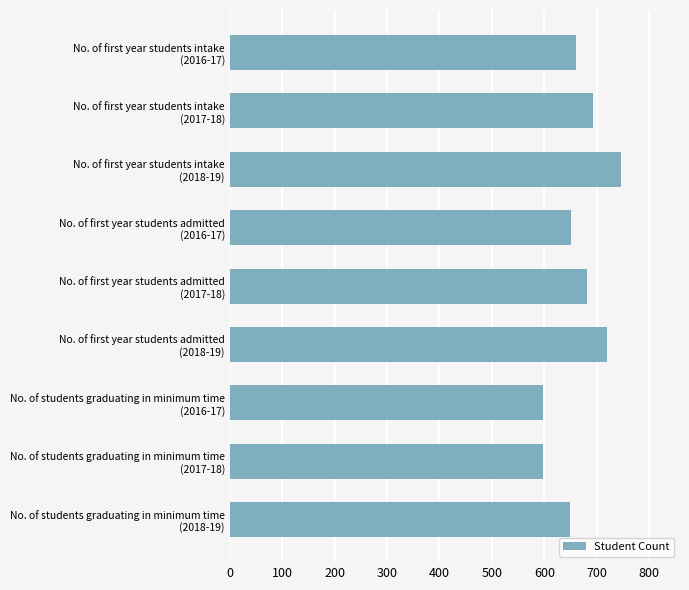

What is the average value?

666